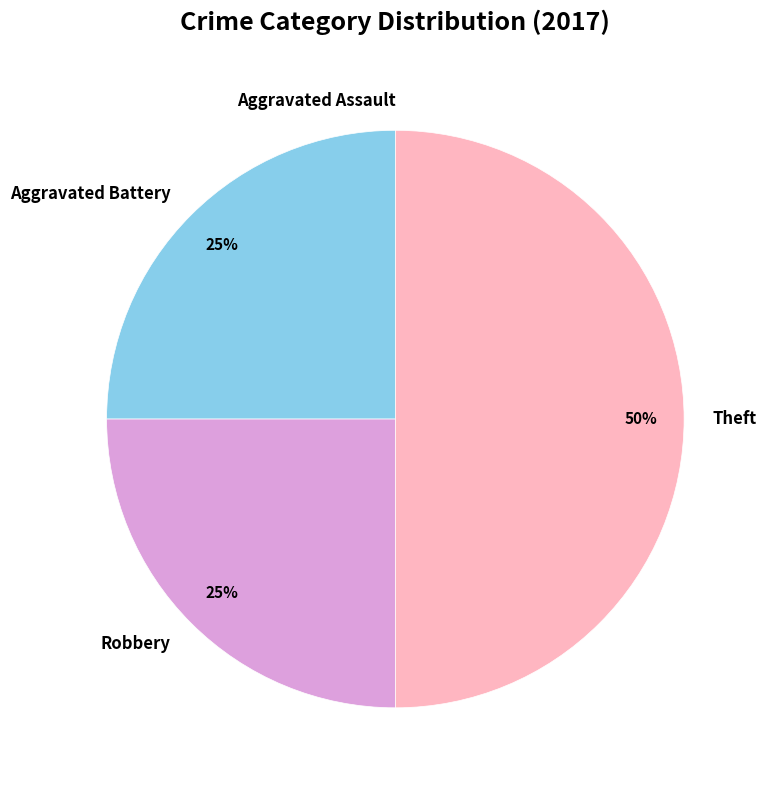

Do Theft and Aggravated Battery together represent more than half of the pie?

Yes